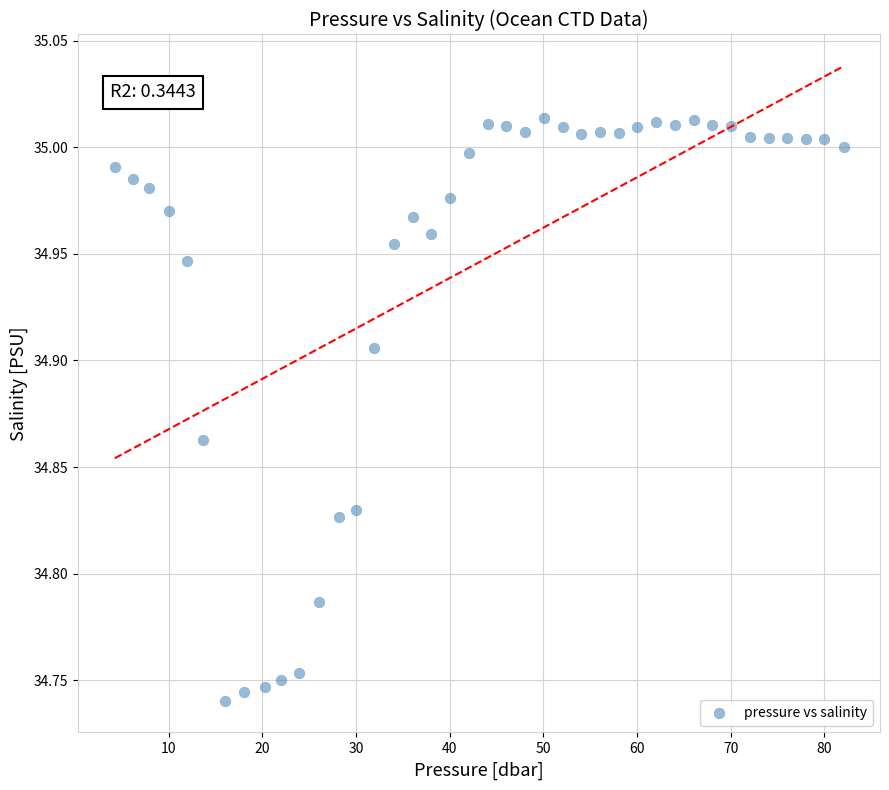

What is the range of X values (max minus min)?

77.8